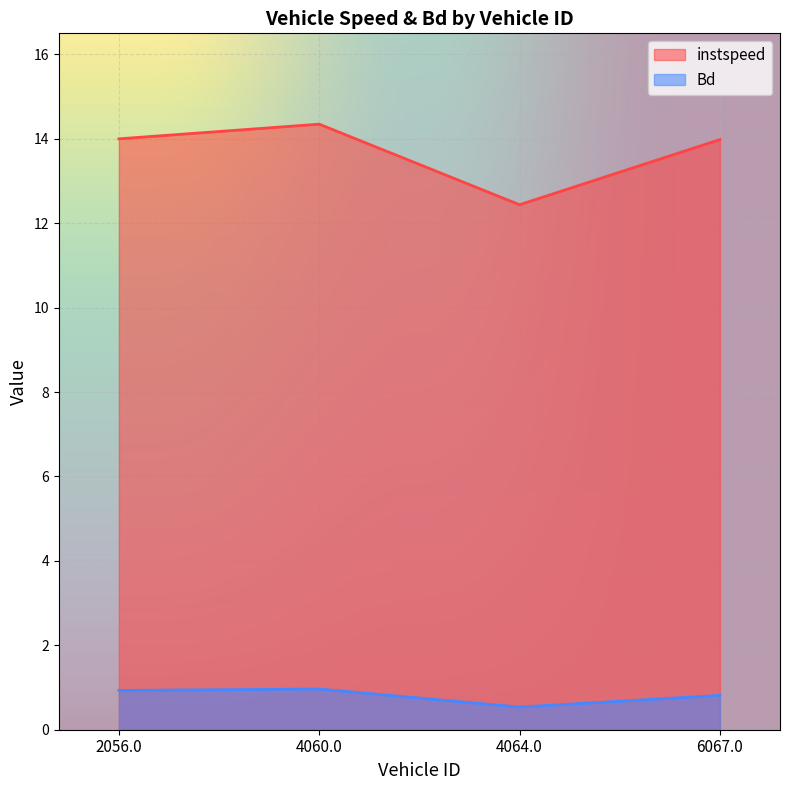

Is it true that instspeed equals 20.0 at 2056.0?

False